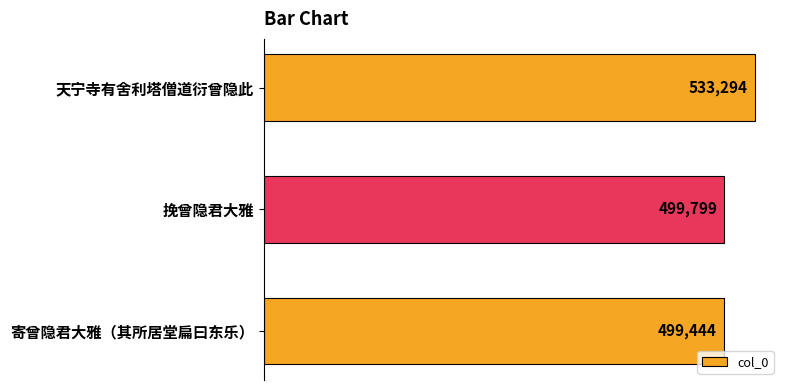

Rank the categories by value from highest to lowest.

天宁寺有舍利塔僧道衍曾隐此, 挽曾隐君大雅, 寄曾隐君大雅（其所居堂扁曰东乐）